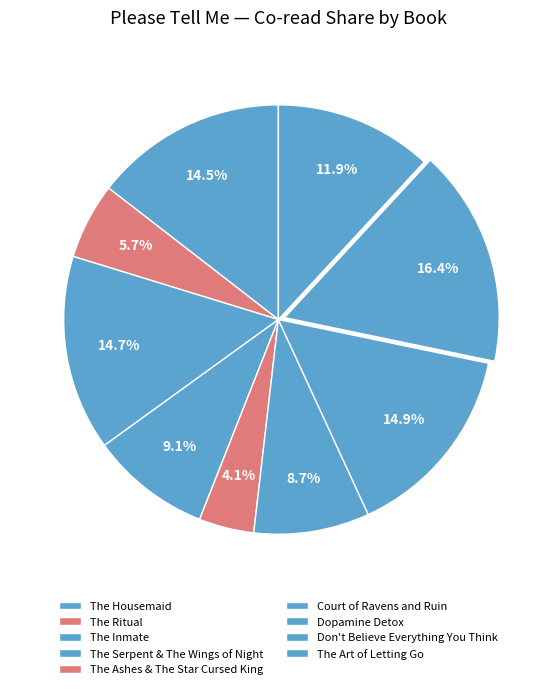

Count the number of slices in the pie.

9